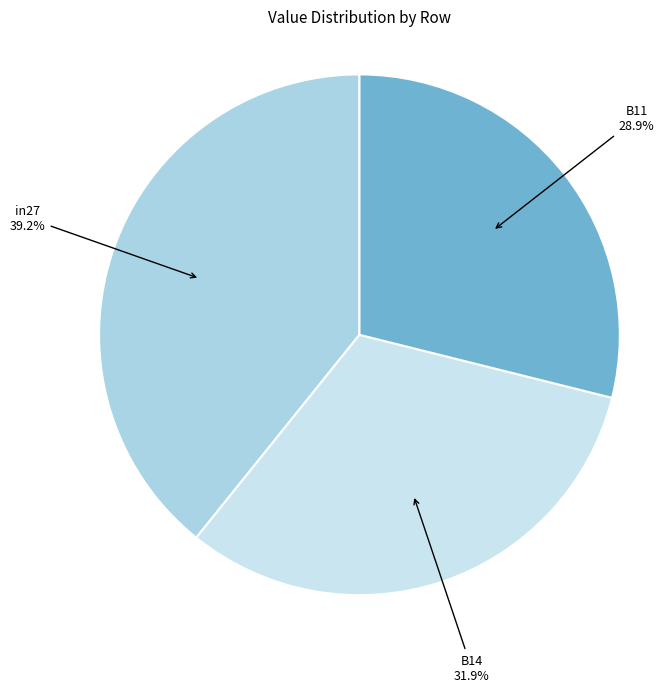

Is there a majority slice in this chart?

No